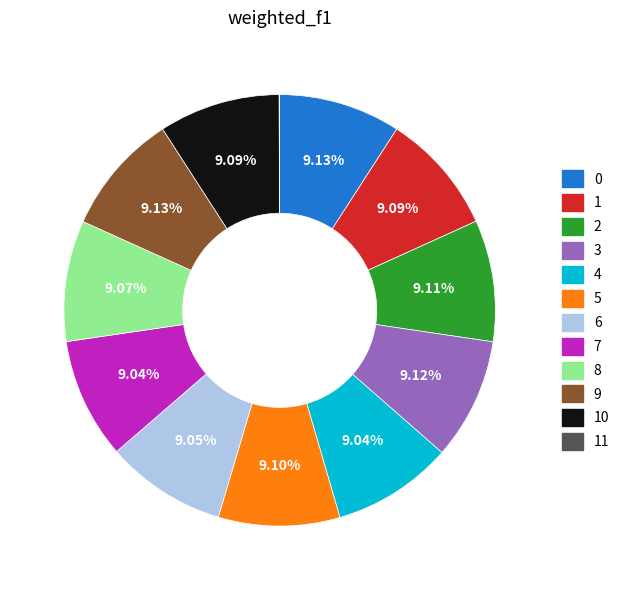

What percentage is the 9 slice, to the nearest percent?

9%